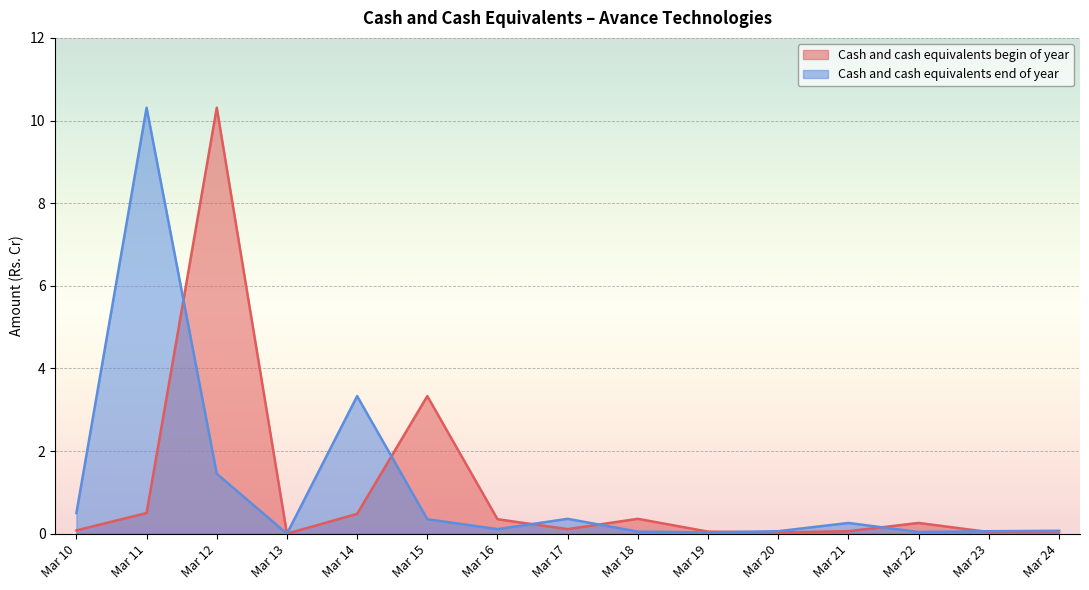

How many data points does each series have?

15